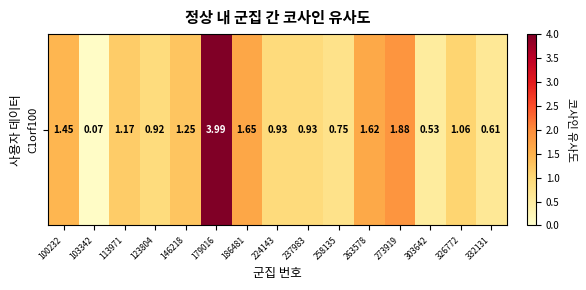

Reading left to right, extract all data points from this chart.

1.4	0.1	1.2	0.9	1.2	4.0	1.6	0.9	0.9	0.8	1.6	1.9	0.5	1.1	0.6